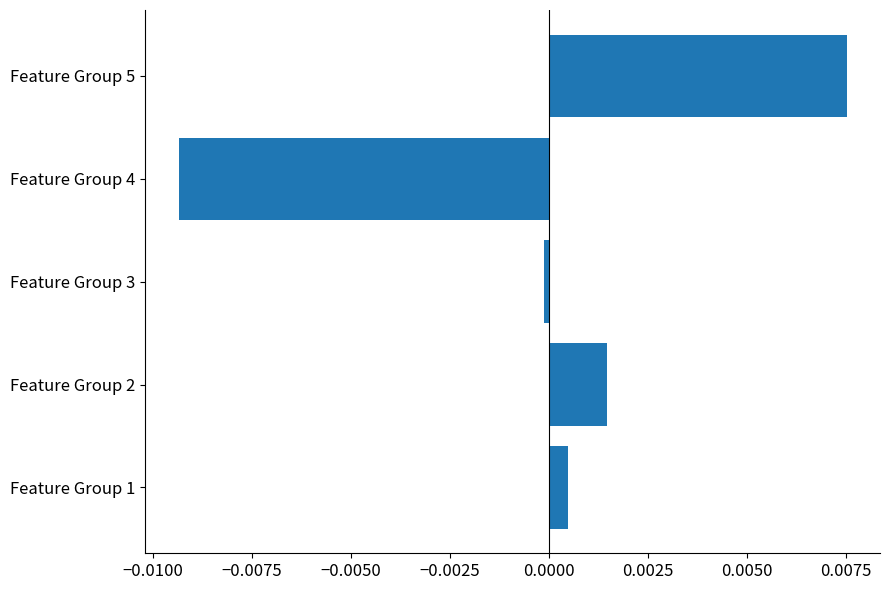

Which category has the highest value across all series?

Feature Group 5